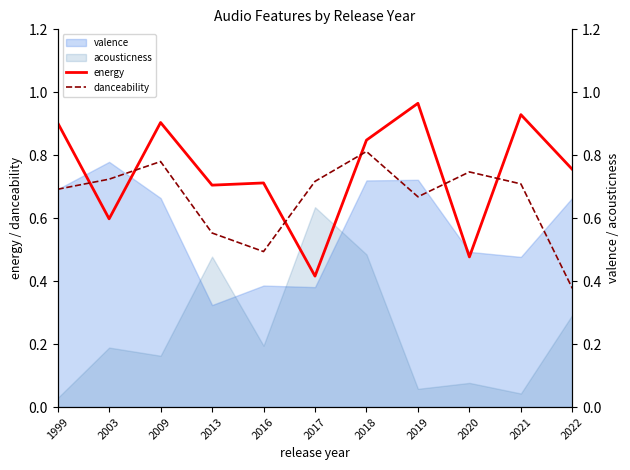

Is it true that energy equals 0.9 at 2009?

True